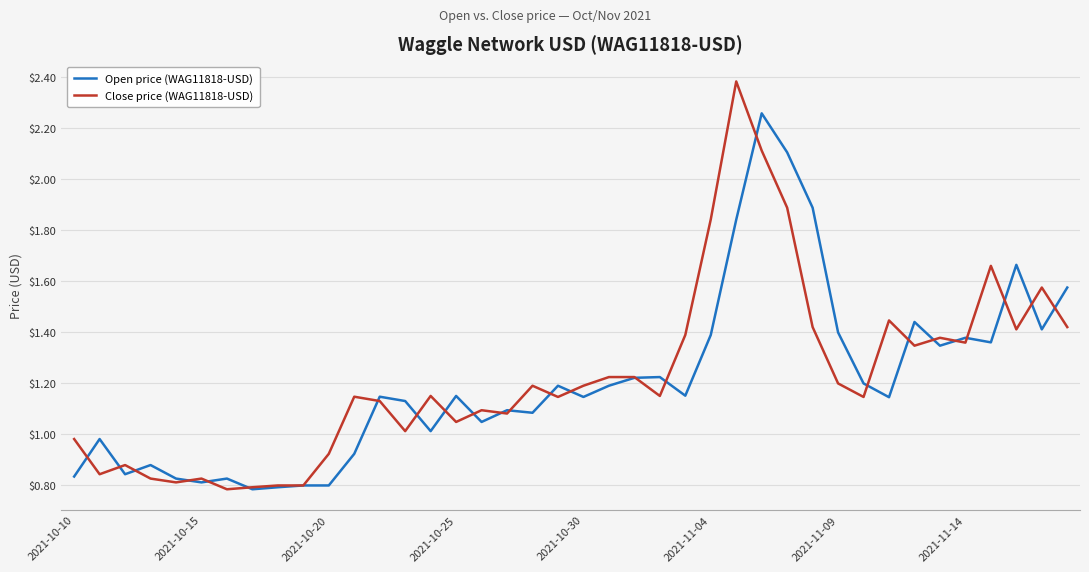

Rank the series by their average value, from lowest to highest.

Open price (WAG11818-USD), Close price (WAG11818-USD)